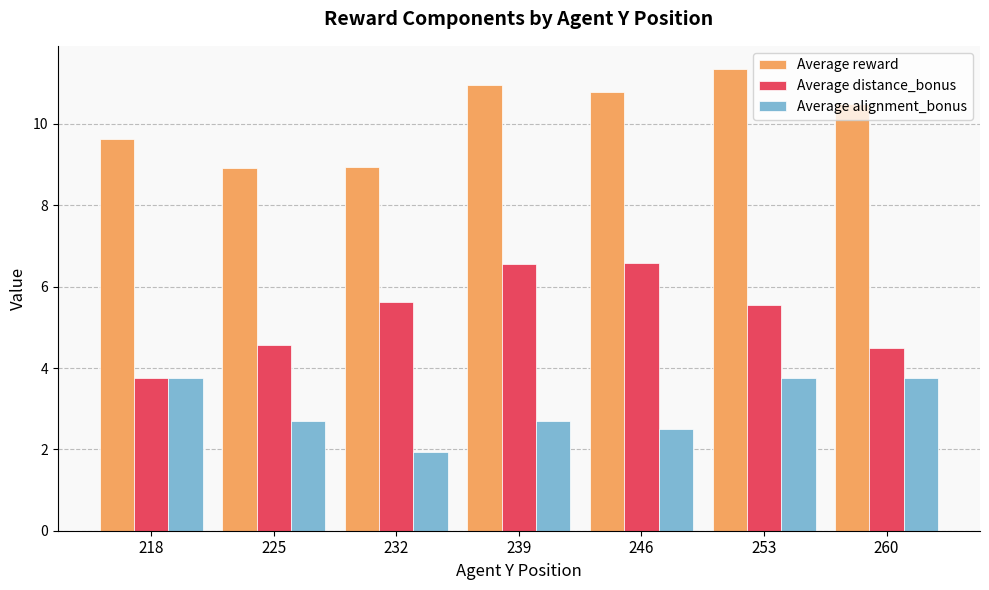

Rank the series by their average value, from lowest to highest.

Average alignment_bonus, Average distance_bonus, Average reward